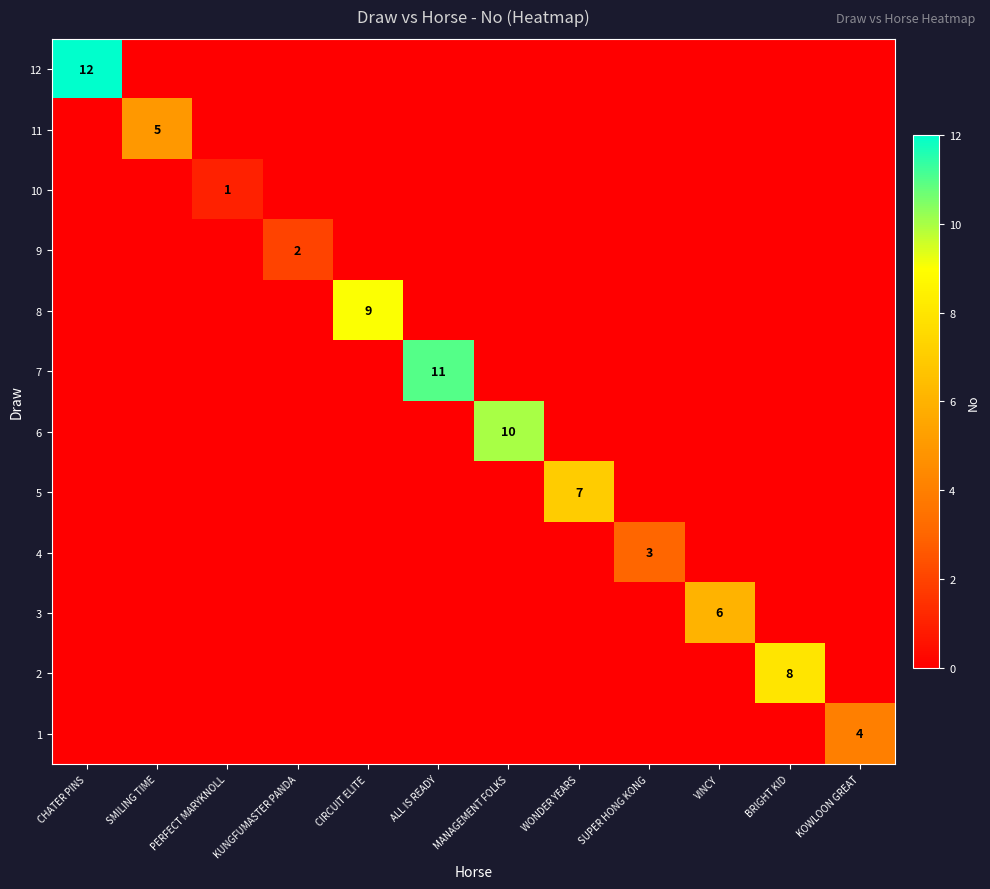

Is it true that 9 equals 2 at KUNGFUMASTER PANDA?

True